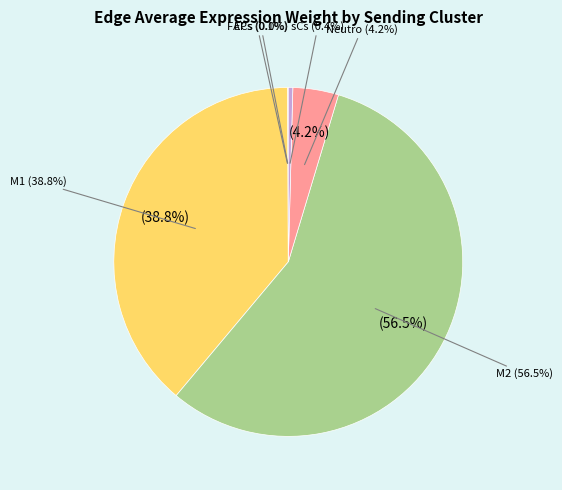

True or false: M1 accounts for 27% of the total.

False